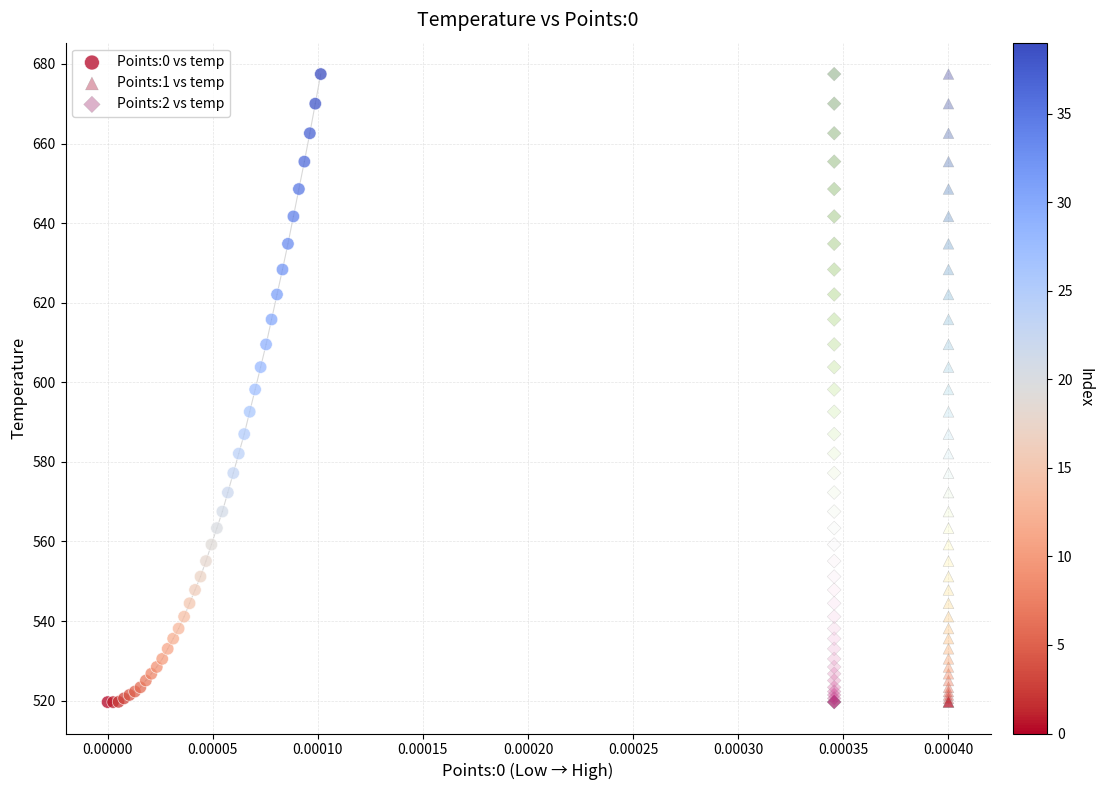

What are all the series names shown in the legend?

Points:0 vs temp, Points:1 vs temp, Points:2 vs temp